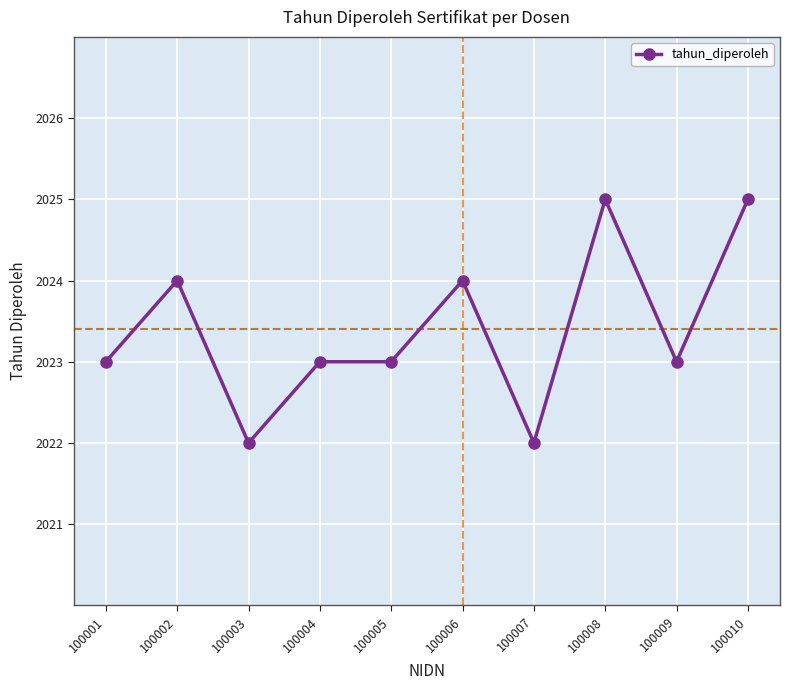

Reading left to right, transcribe all the data shown in this chart.

2023	2024	2022	2023	2023	2024	2022	2025	2023	2025